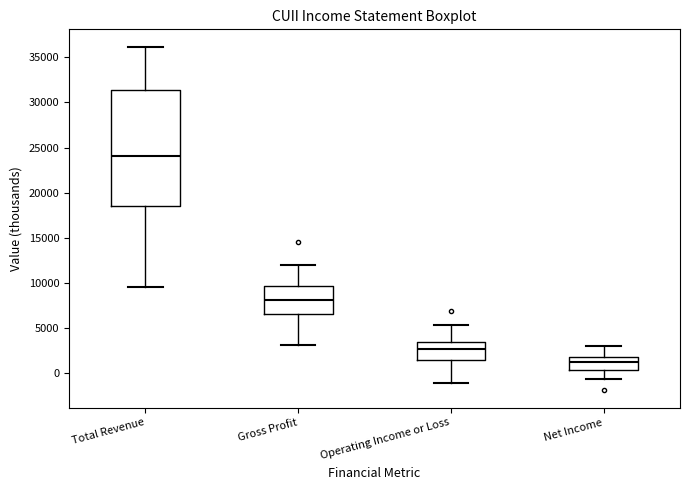

Reading left to right, read every box against the y-axis: the position of its median line, the range the box covers, and the ends of its whiskers. The values are not printed on the chart, so give them approximately, as read against the axis.

Total Revenue: median 24000, box 18500 to 31500, whiskers 9500 to 36000
Gross Profit: median 8000, box 6500 to 9500, whiskers 3000 to 12000
Operating Income or Loss: median 2500, box 1500 to 3500, whiskers -1000 to 5500
Net Income: median 1500, box 500 to 2000, whiskers -500 to 3000